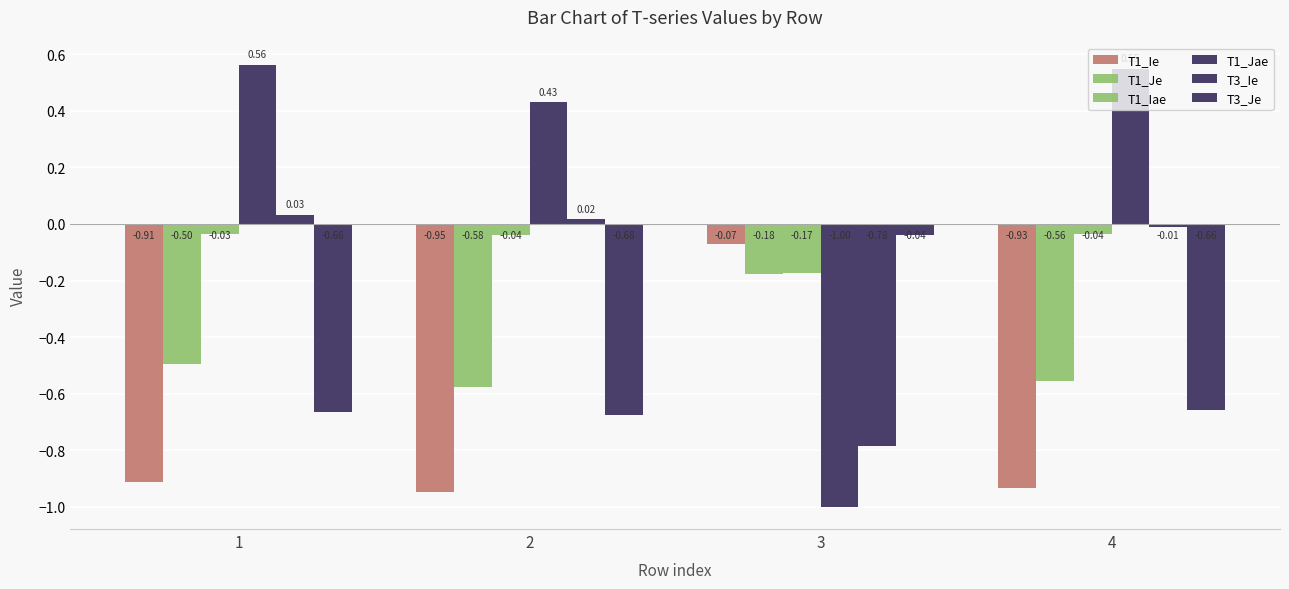

Are the bars grouped side by side (vs. stacked)?

Yes